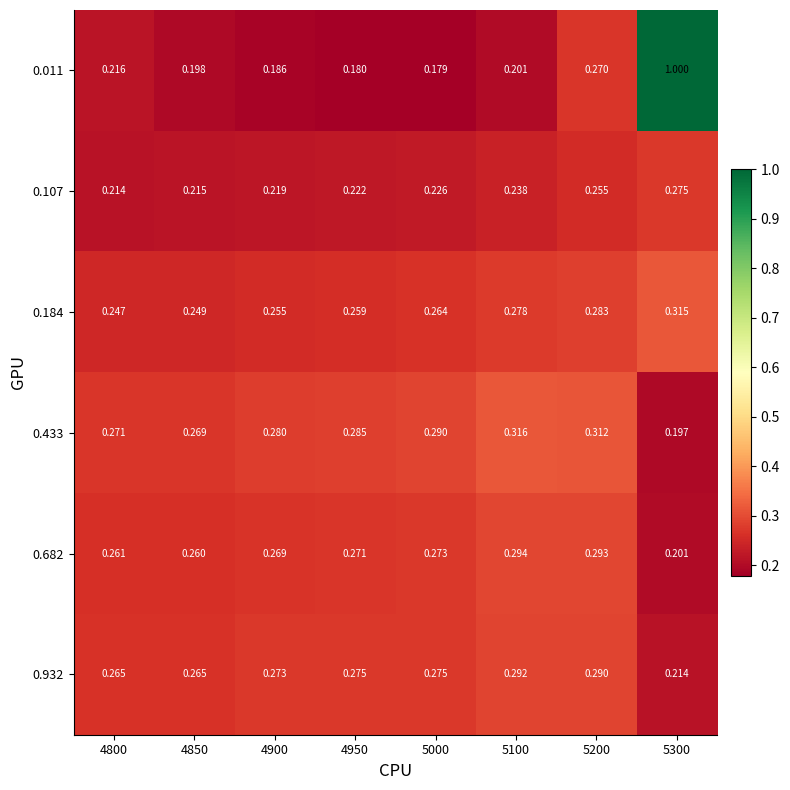

How many series are shown in this chart?

6